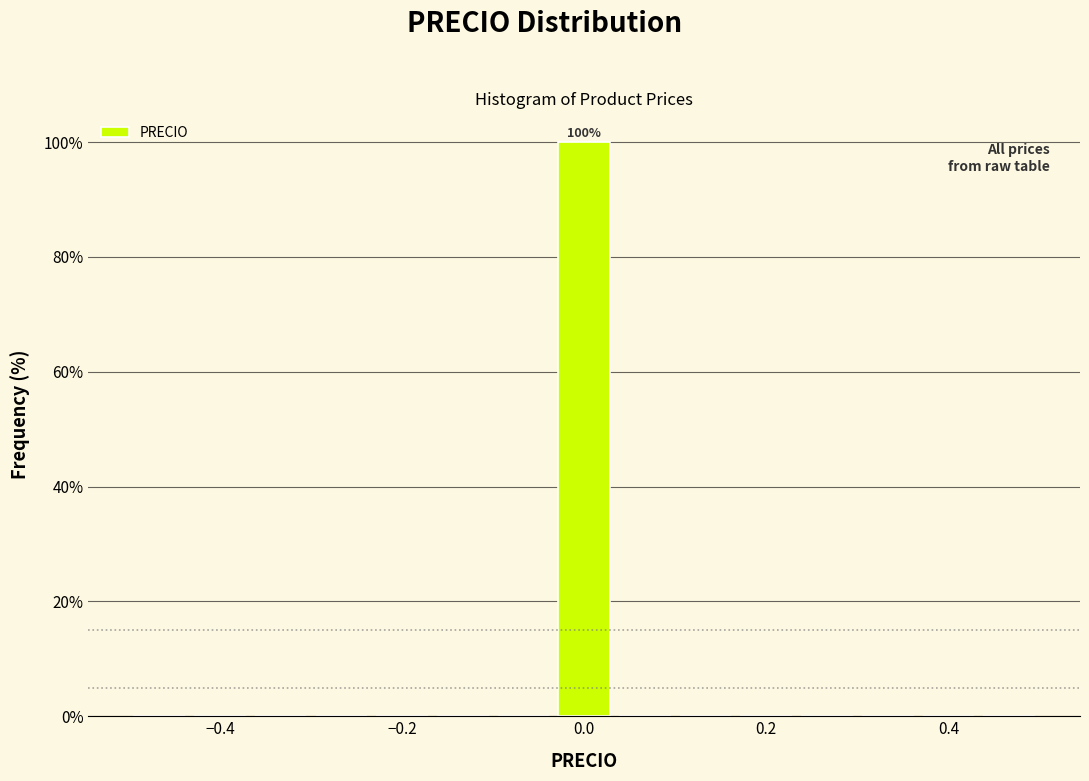

Around what value on the x-axis is the tallest bar? Give the approximate position of its centre, as read against the axis.

0.00